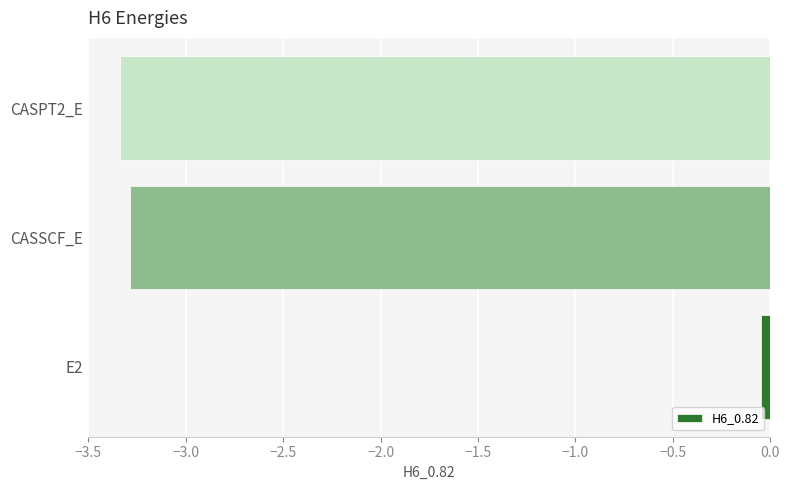

Where is the data nearest to the value -1?

E2